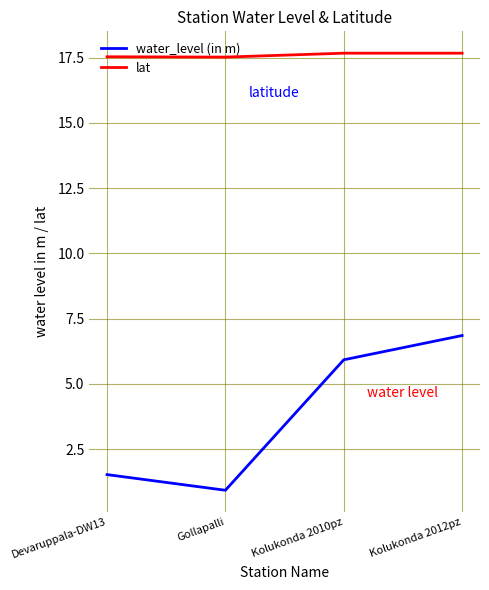

What is the spread (max minus min) of values at Gollapalli?

16.6